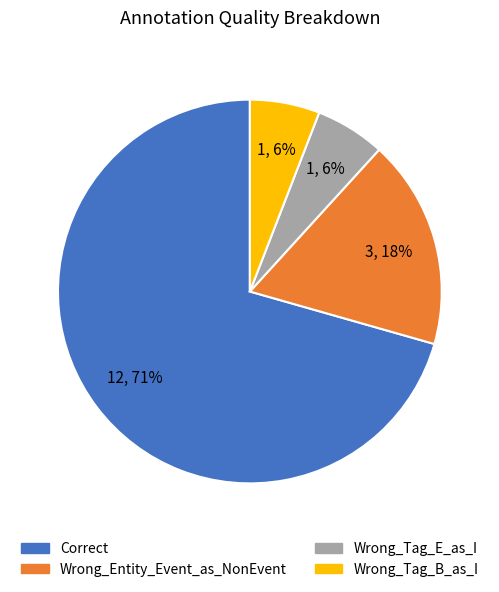

Which slice represents more than half of the pie?

Correct